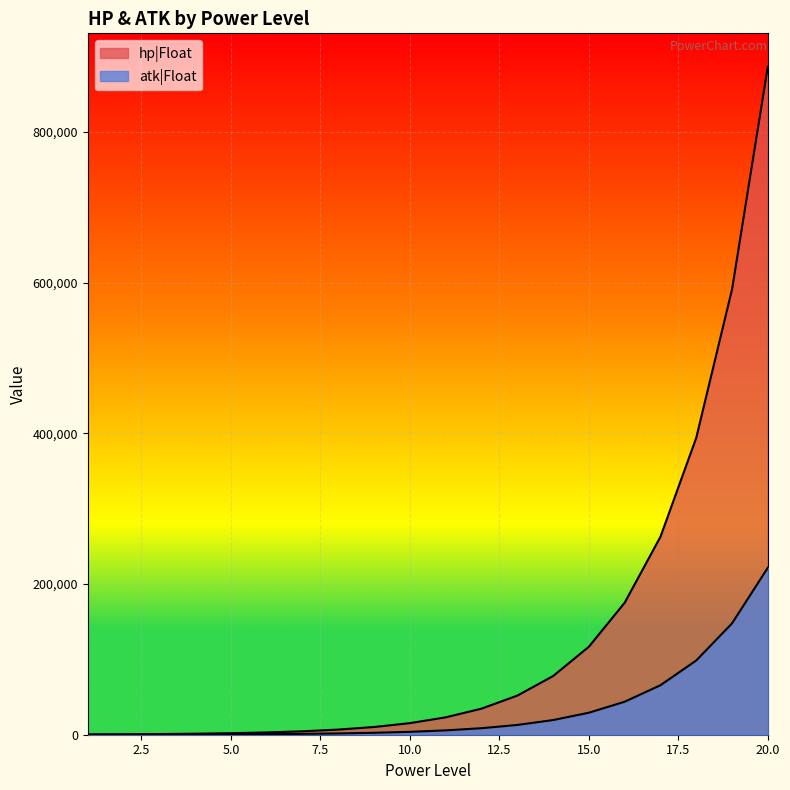

True or false: hp|Float and atk|Float intersect in this chart.

False